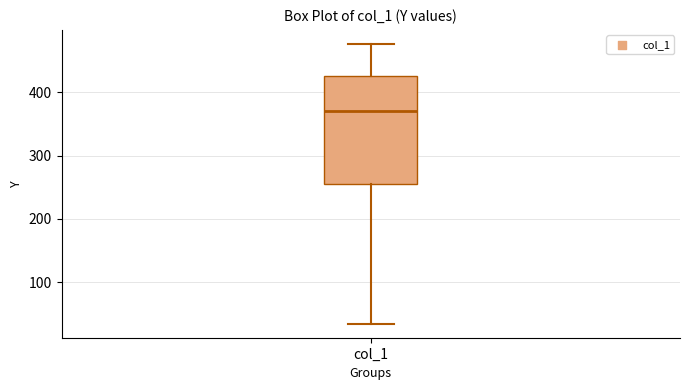

Where does the upper whisker of the box for col_1 end on the y-axis? The values are not printed on the chart, so give them approximately, as read against the axis.

480